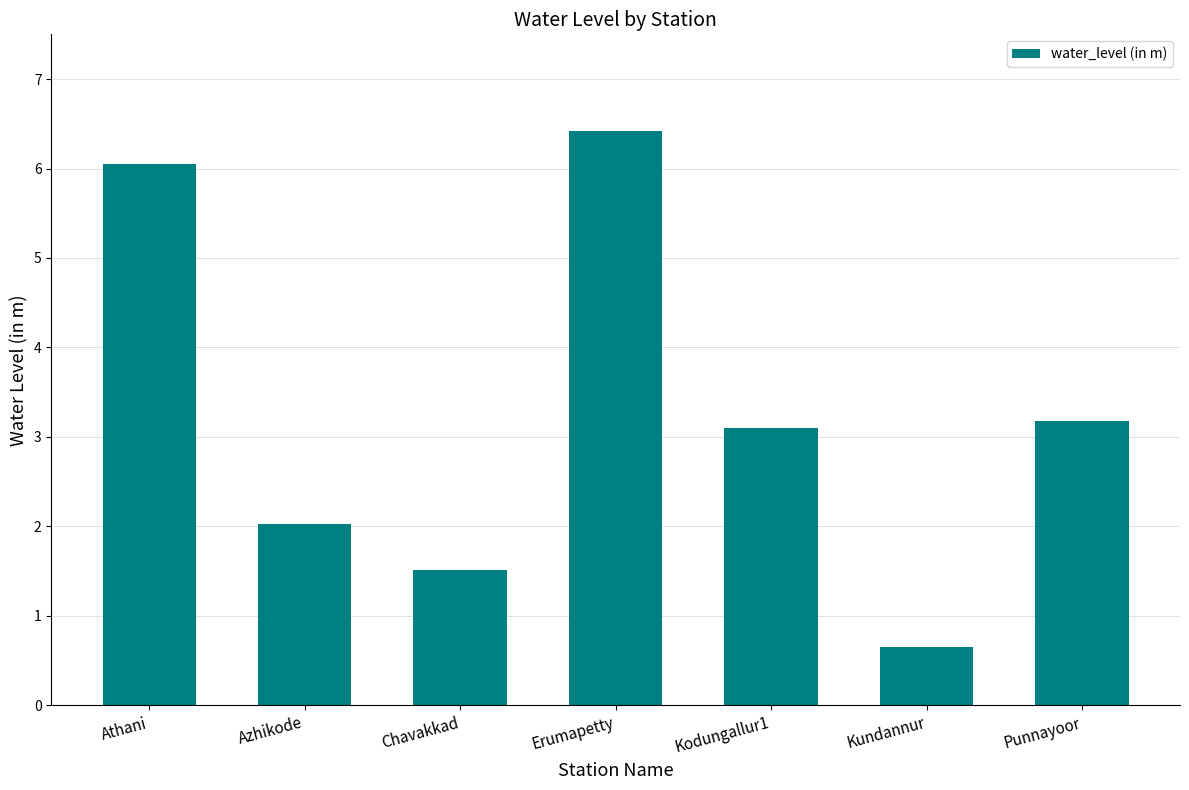

What is the difference between the values at Athani and Chavakkad?

4.5